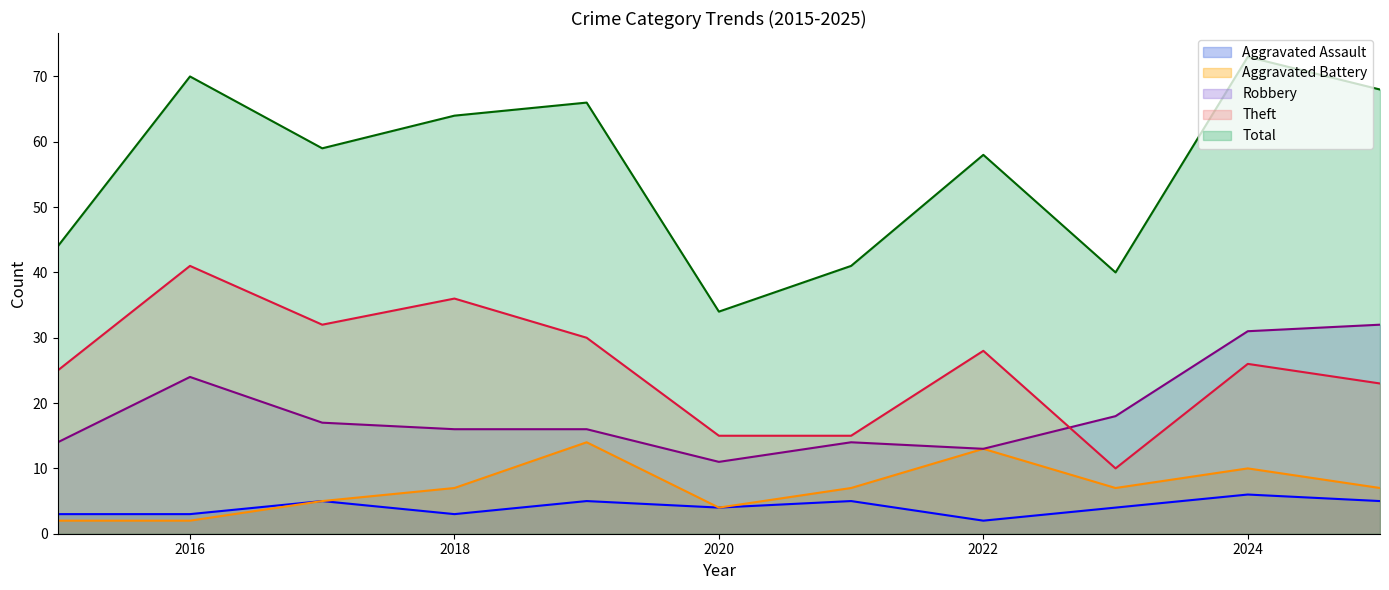

Reading left to right, what are all the values shown in this chart?

Aggravated Assault: 3	3	5	3	5	4	5	2	4	6	5
Aggravated Battery: 2	2	5	7	14	4	7	13	7	10	7
Robbery: 14	24	17	16	16	11	14	13	18	31	32
Theft: 25	41	32	36	30	15	15	28	10	26	23
Total: 44	70	59	64	66	34	41	58	40	73	68